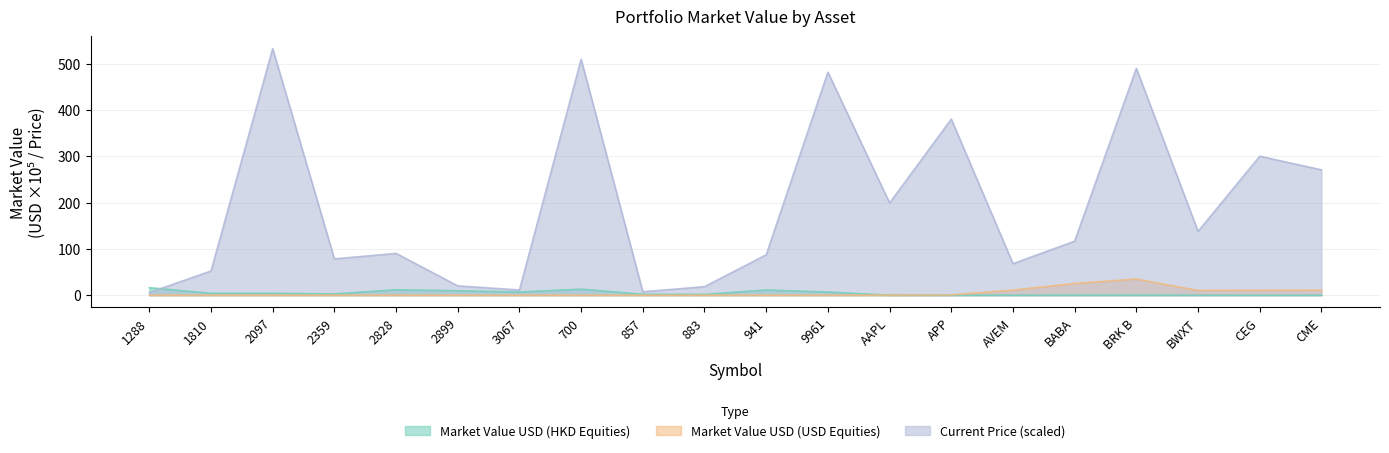

How many distinct data groups are displayed?

3